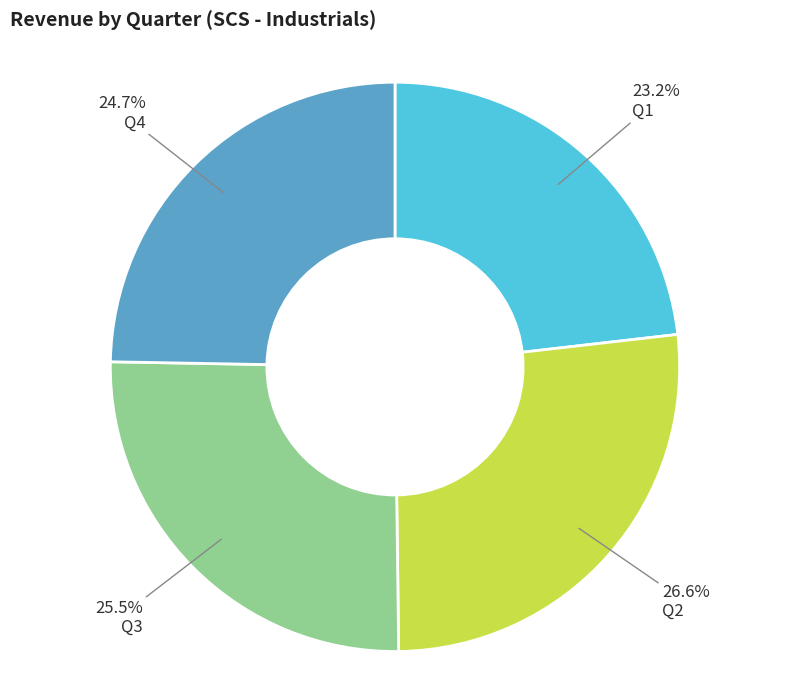

Is there a majority slice in this chart?

No